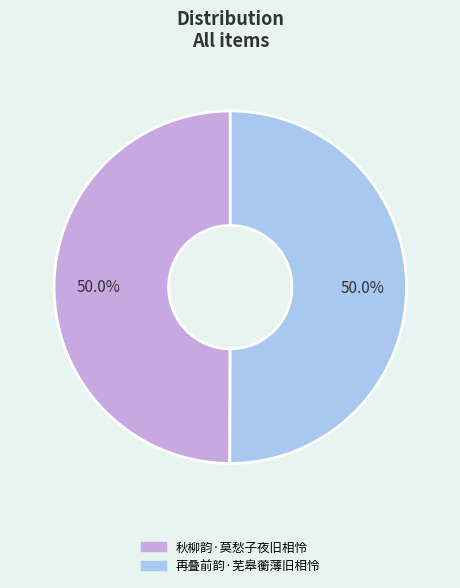

The 再叠前韵·芜皋蘅薄旧相怜 slice represents 50% of the pie. True or false?

True